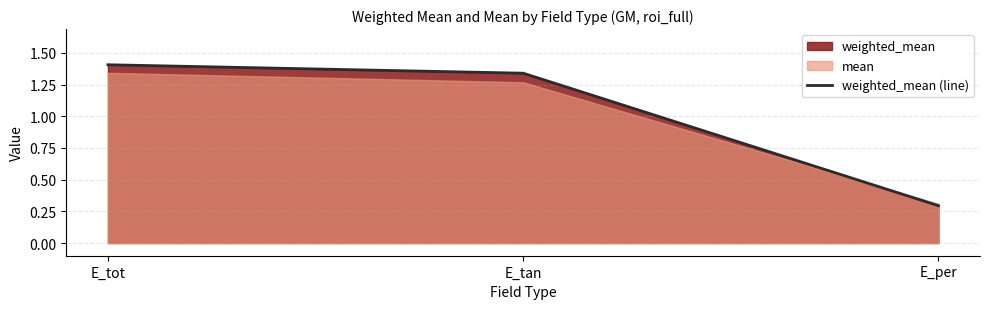

Which has a higher value, E_tot or E_tan?

E_tot